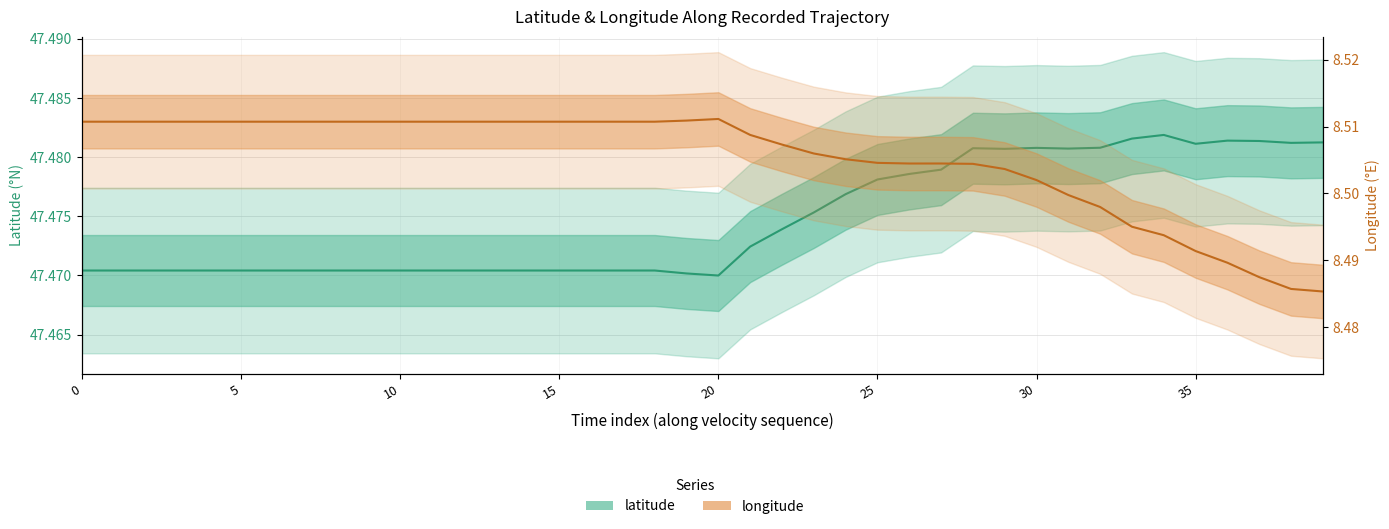

In latitude, how many points are higher than both neighbors (excluding endpoints)?

4